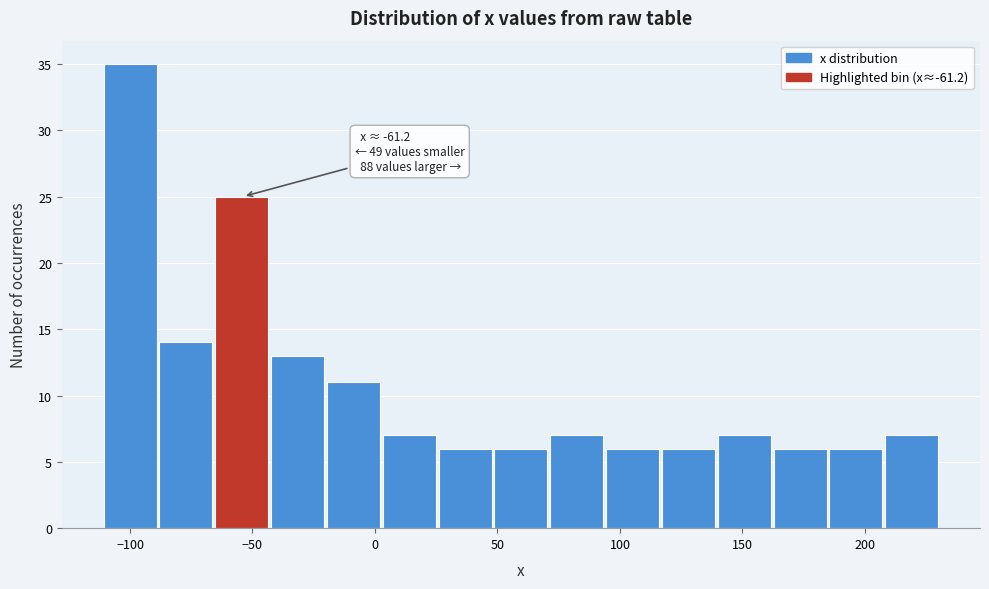

Over which range of the x-axis is the bar tallest?

-110 to -90